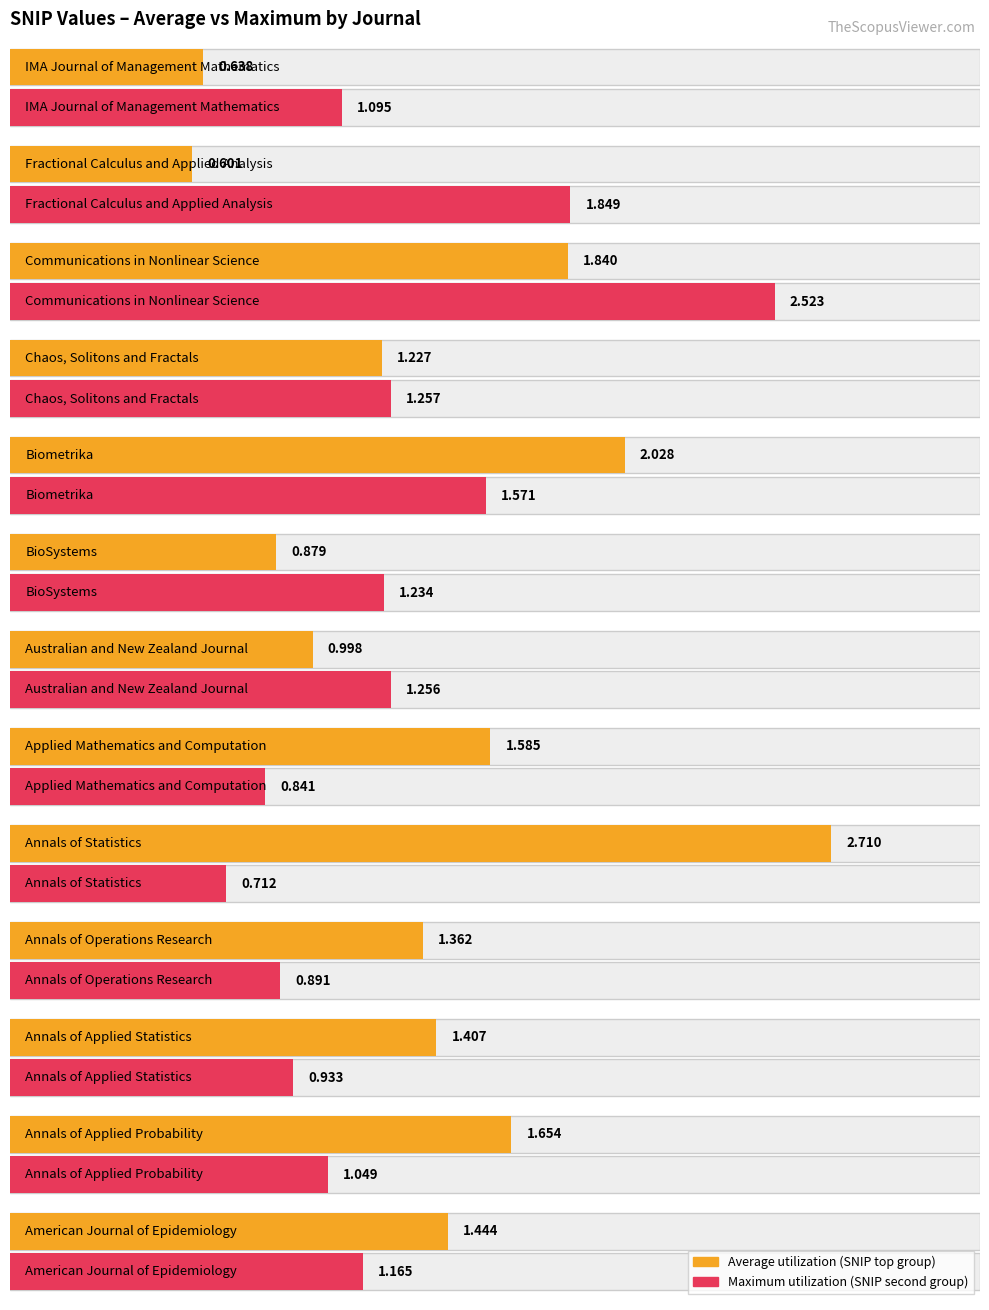

How many bars are there in total?

26